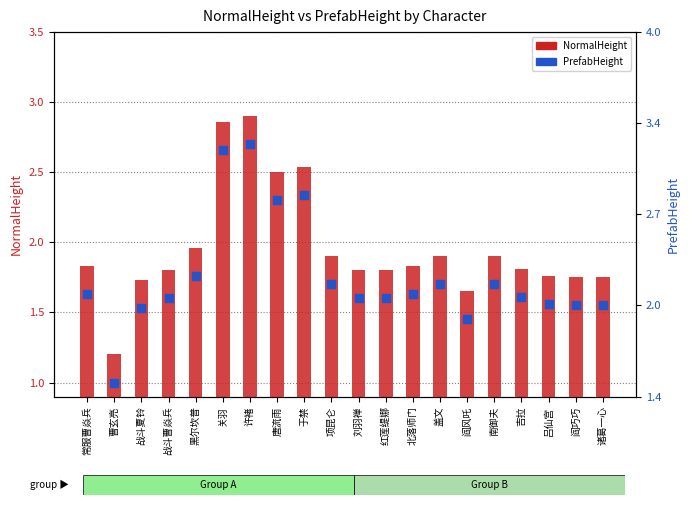

Which series reaches the maximum Y coordinate?

PrefabHeight